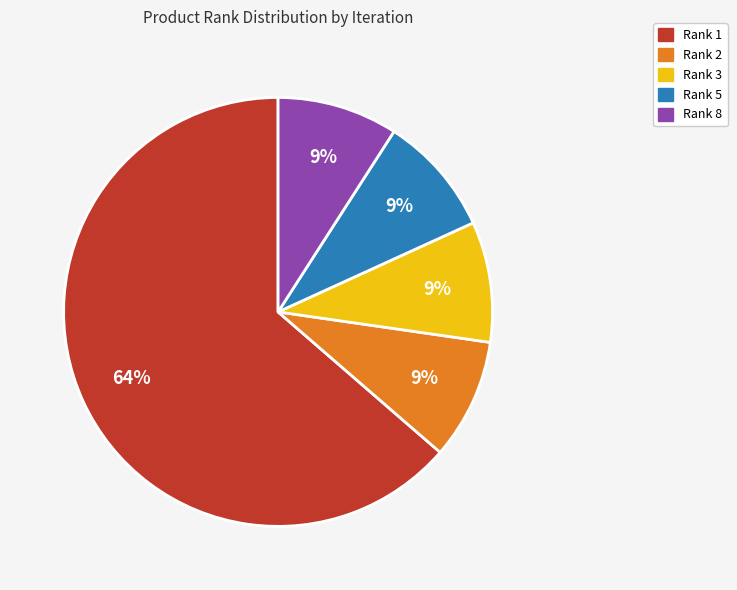

Do Rank 8 and Rank 1 together represent more than half of the pie?

Yes